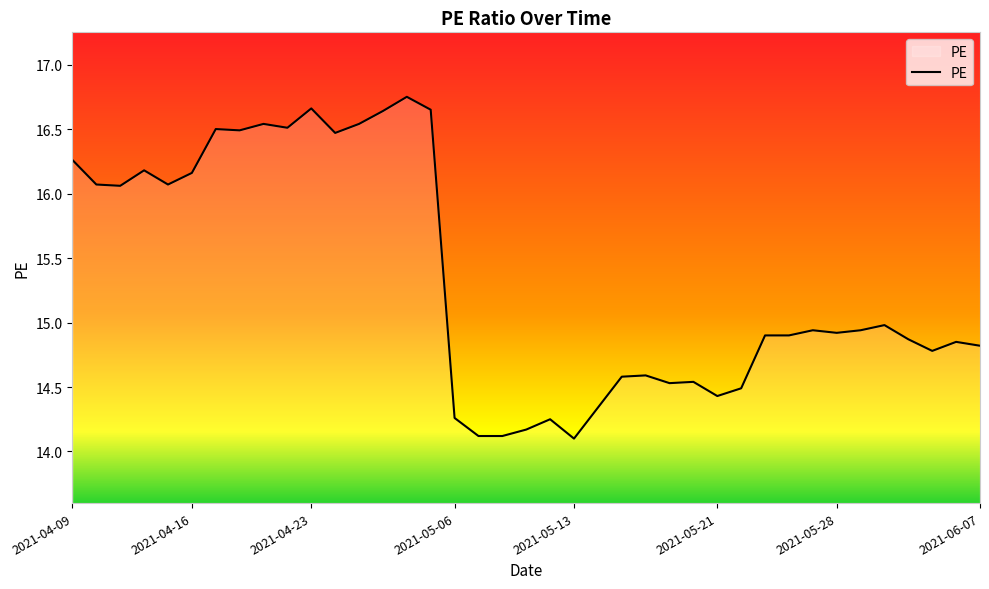

What is the smallest value displayed?

14.1